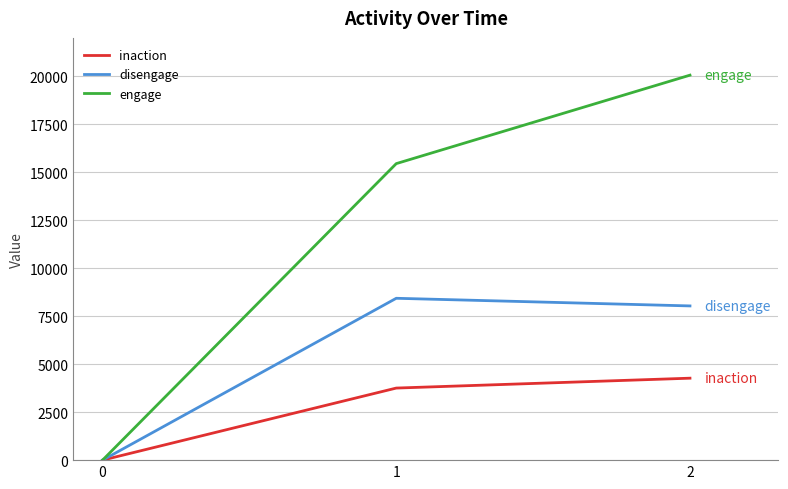

Reading left to right, what are all the values shown in this chart?

inaction: 0=0	1=3755	2=4270
disengage: 0=0	1=8433	2=8035
engage: 0=0	1=15449	2=20058